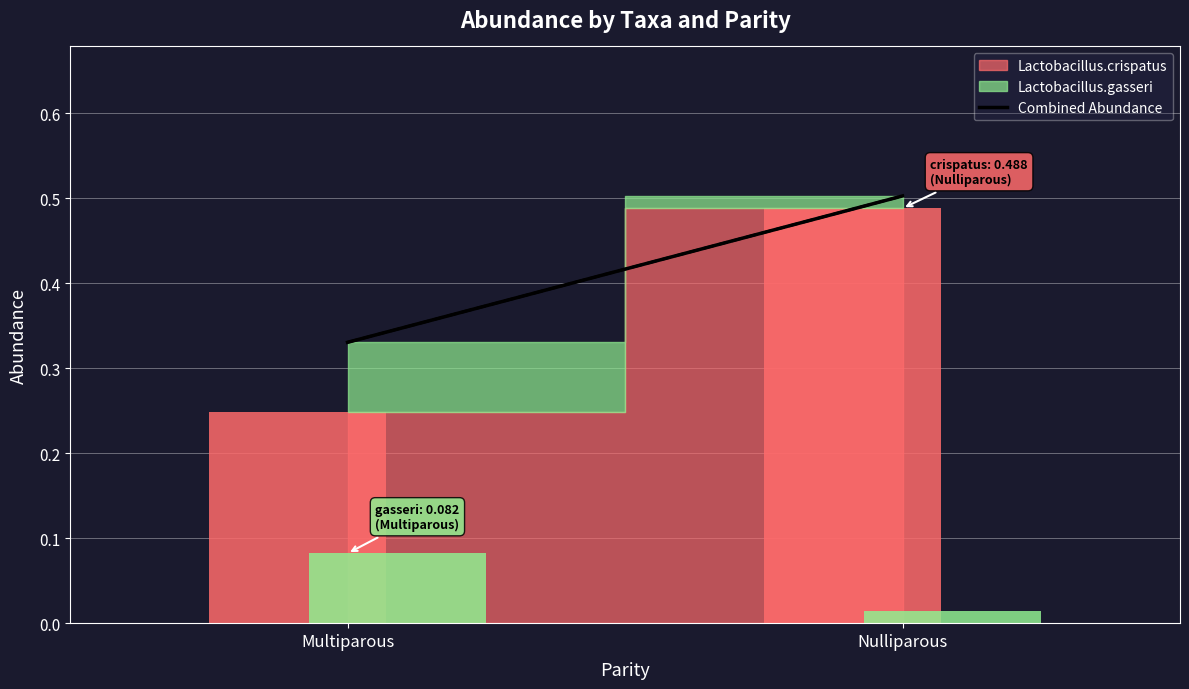

Reading left to right, what are all the values shown in this chart?

0.3	0.5